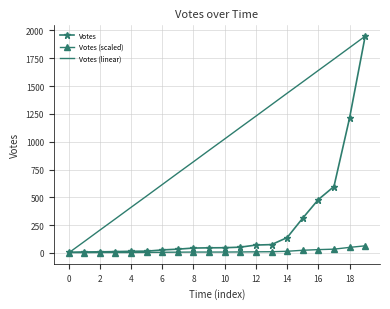

List the series in order of their overall mean, highest first.

Votes (linear), Votes, Votes (scaled)